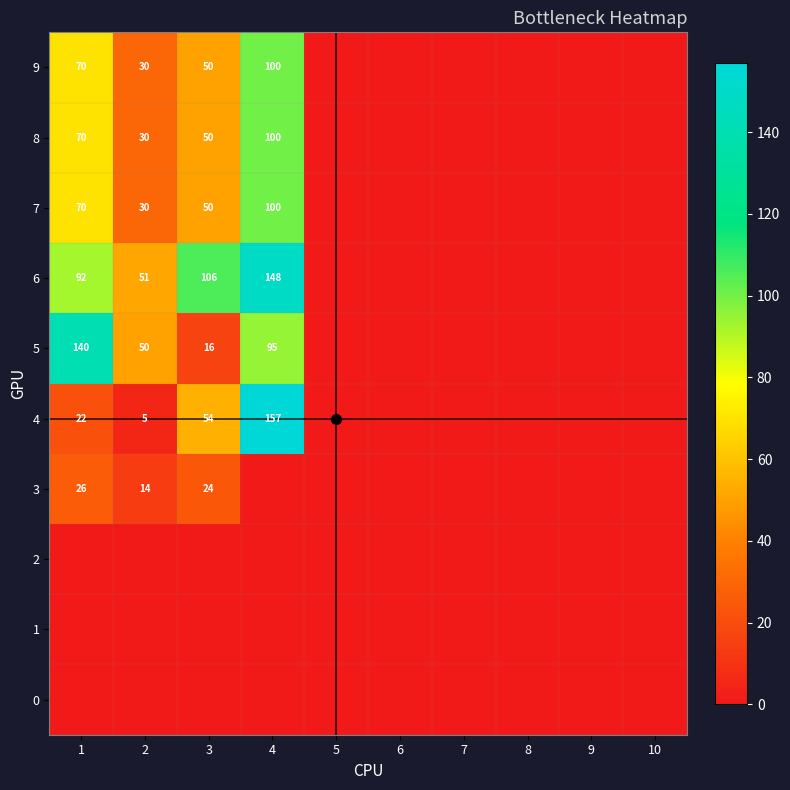

At how many categories does at least one series exceed 112?

2